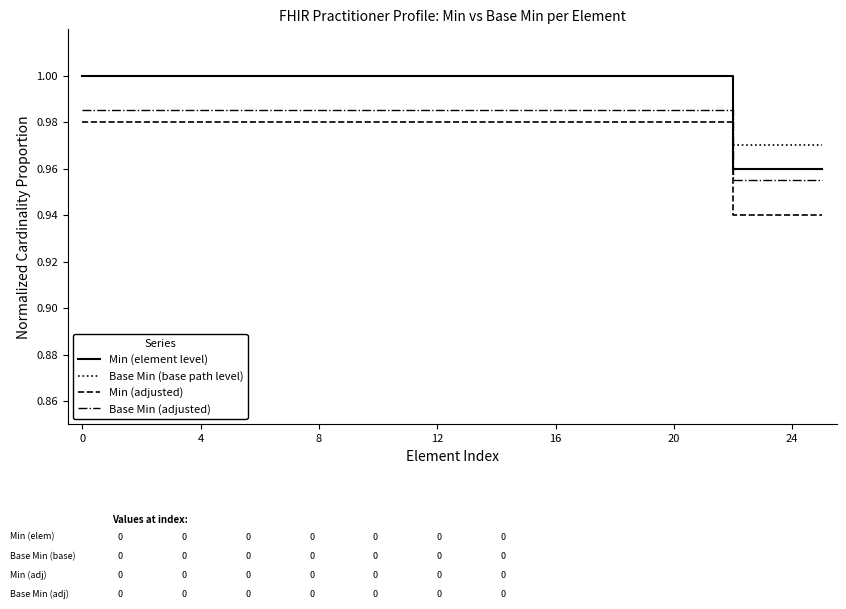

How many lines are shown in the chart?

4